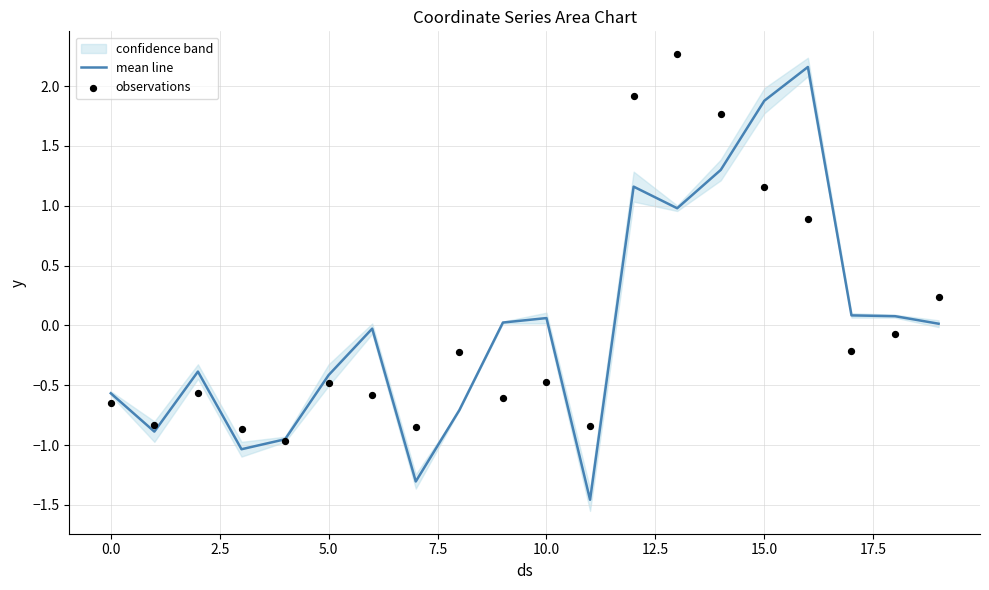

At how many categories does at least one series exceed -1?

20